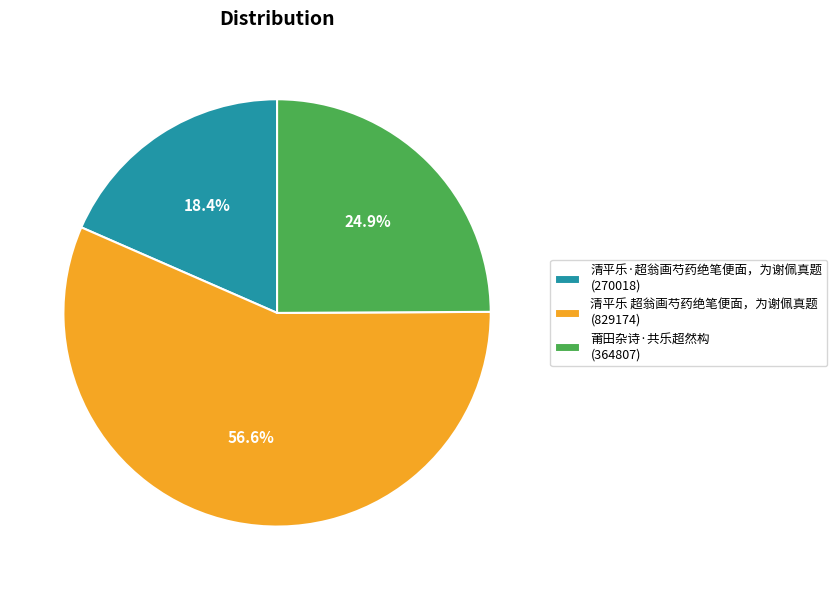

To the nearest percent, what is the combined percentage of 清平乐·超翁画芍药绝笔便面，为谢佩真题 and 莆田杂诗·共乐超然构?

43%